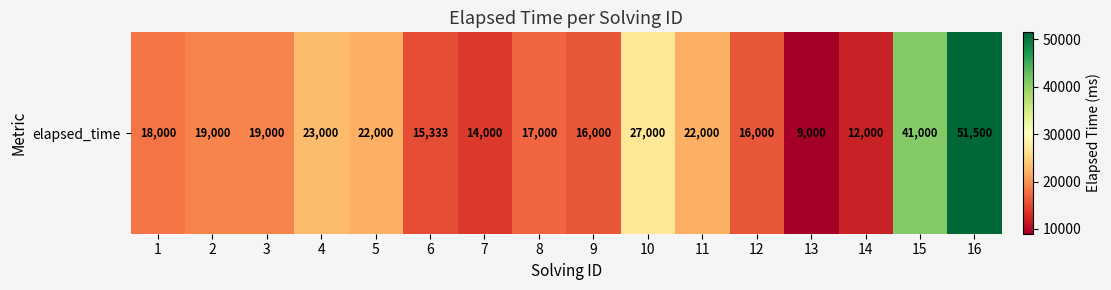

What is the difference between the second highest and minimum values?

32000